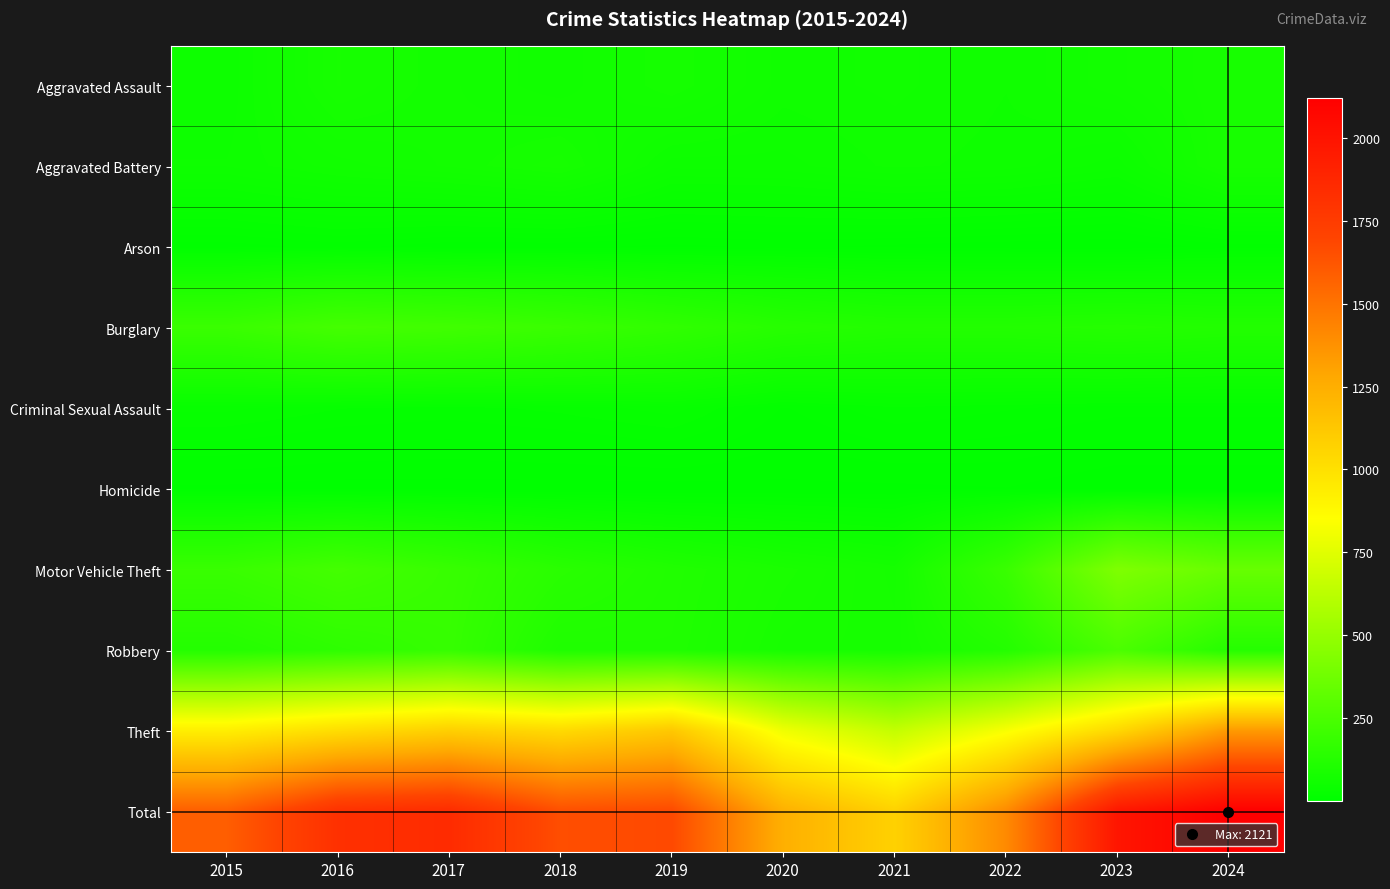

Rank the series by their maximum value, from highest to lowest.

Total, Theft, Motor Vehicle Theft, Robbery, Burglary, Aggravated Battery, Aggravated Assault, Criminal Sexual Assault, Arson, Homicide